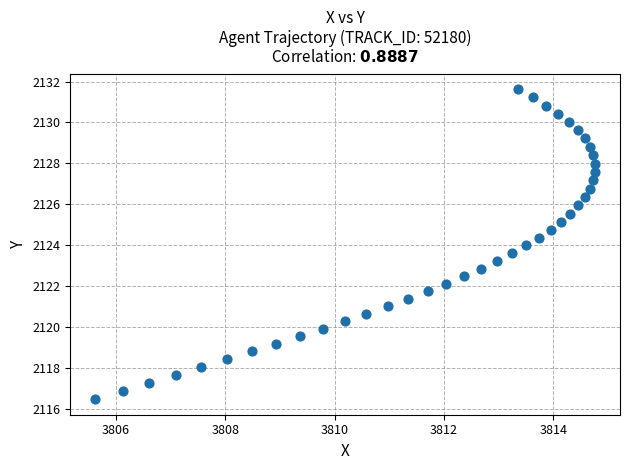

What is the range of X values (max minus min)?

9.1